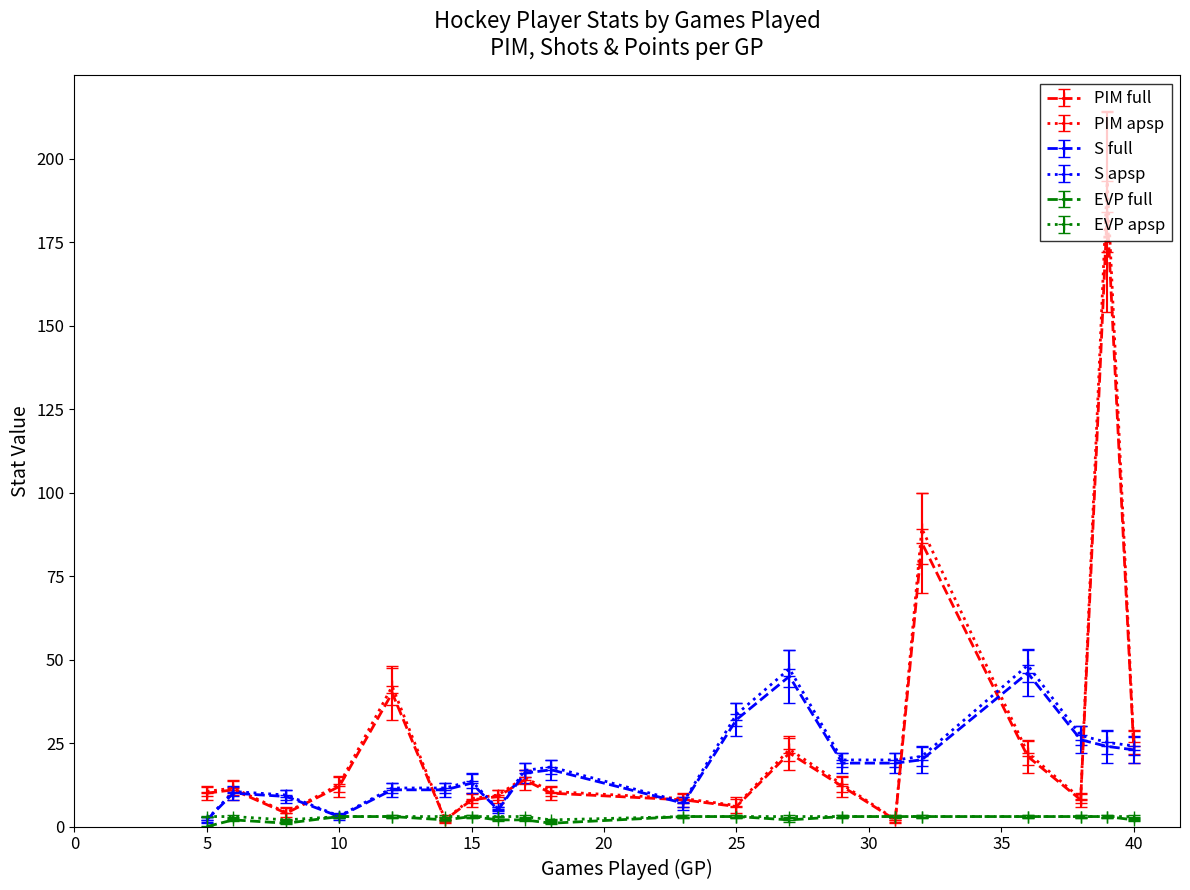

What are all the series names shown in the legend?

PIM full, PIM apsp, S full, S apsp, EVP full, EVP apsp